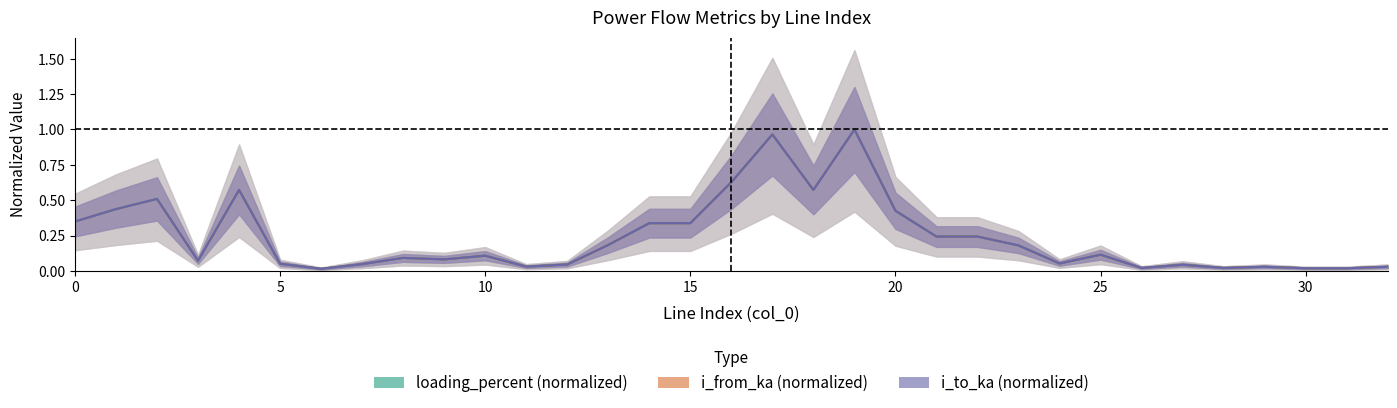

True or false: i_from_ka and i_to_ka intersect in this chart.

True